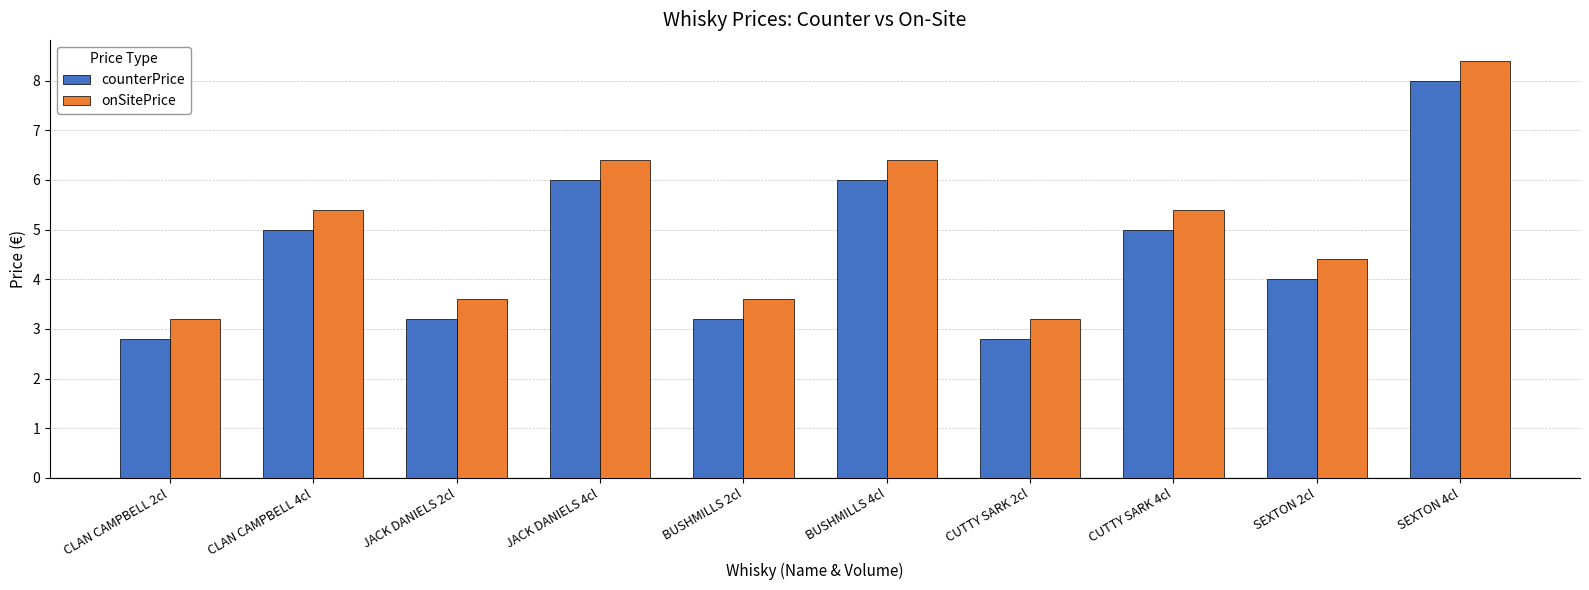

Reading left to right, list all the values displayed in this chart.

counterPrice: 2.8	5.0	3.2	6.0	3.2	6.0	2.8	5.0	4.0	8.0
onSitePrice: 3.2	5.4	3.6	6.4	3.6	6.4	3.2	5.4	4.4	8.4